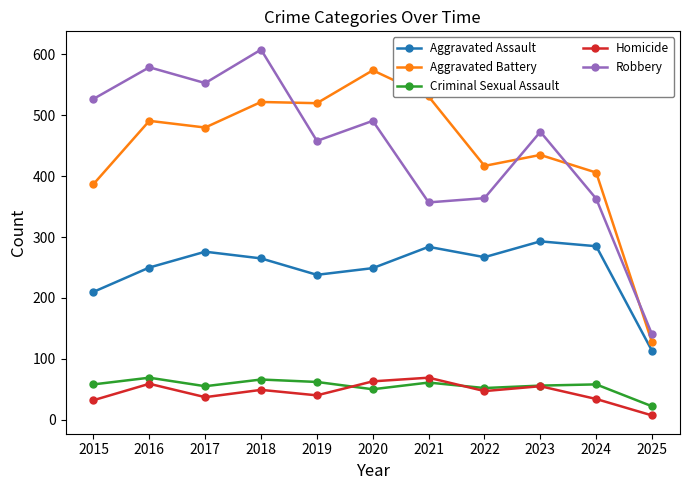

Read the Homicide value at 2023.

55